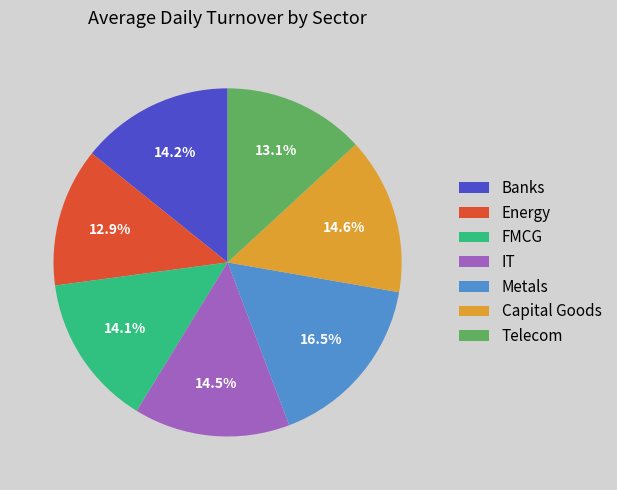

To the nearest percent, what portion does Telecom represent?

13%